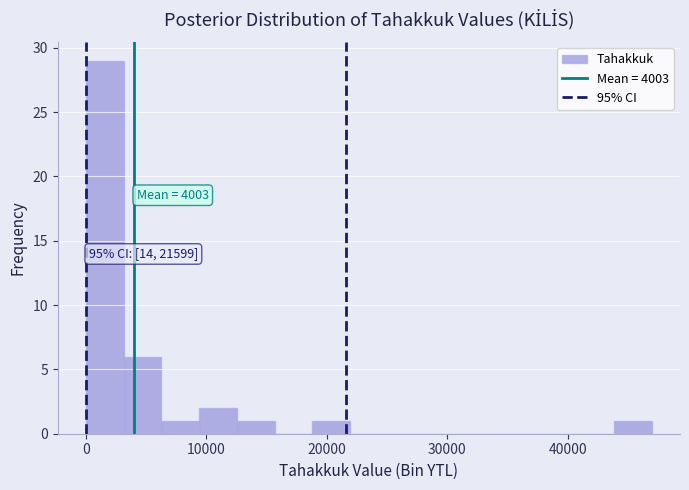

Read against the x-axis, roughly where is the centre of the tallest bar?

2000